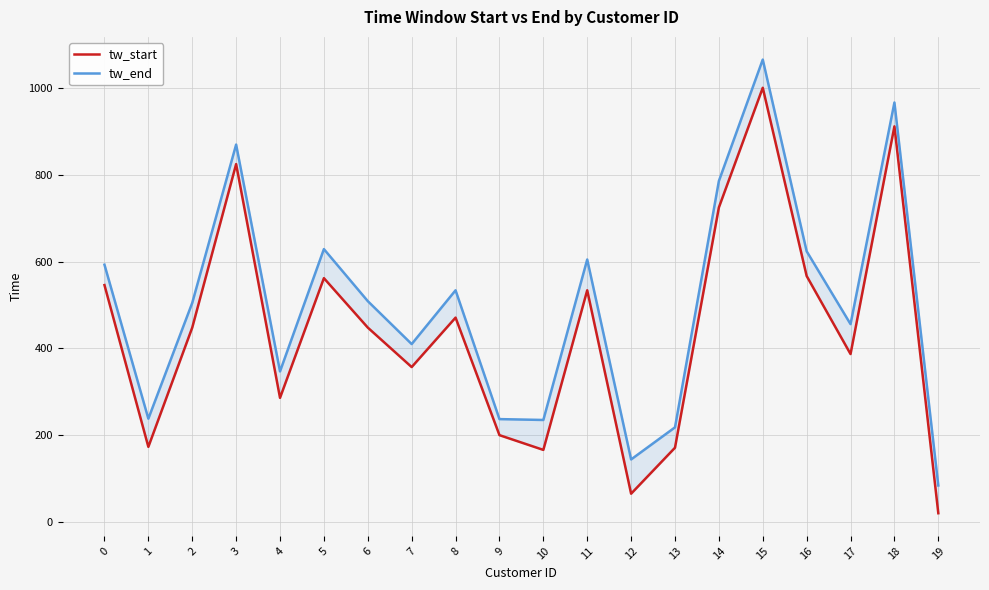

What is the approximate value of tw_end at 1?

238